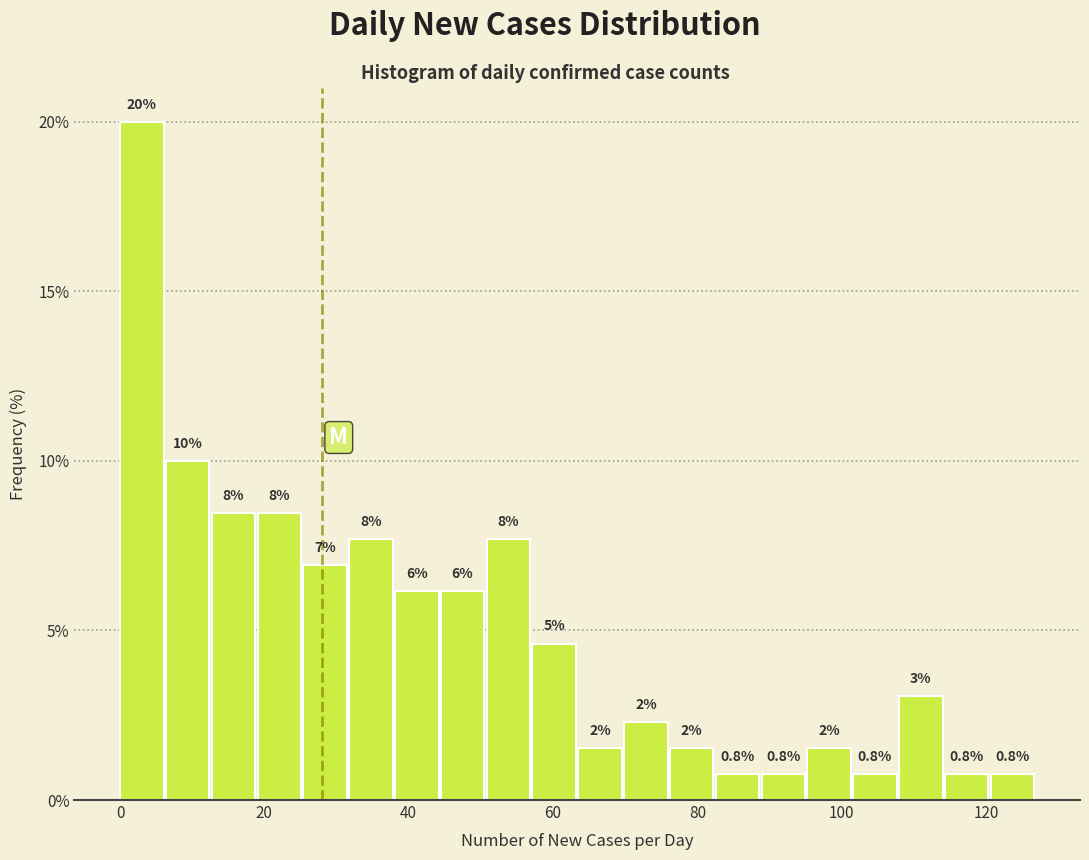

Read against the x-axis, roughly where is the centre of the tallest bar?

4